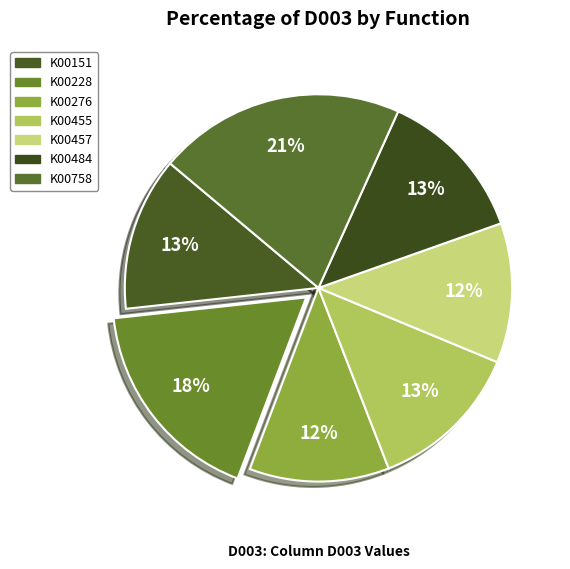

Does any single category account for the majority?

No